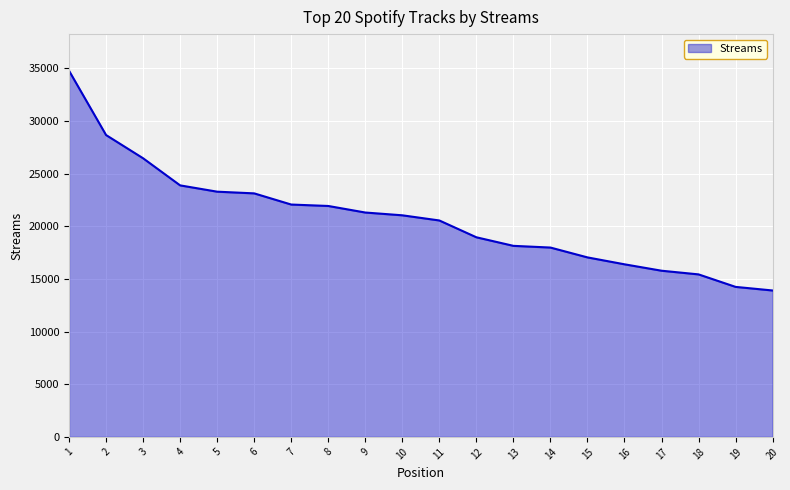

The value at 14 is 17981. True or false?

True